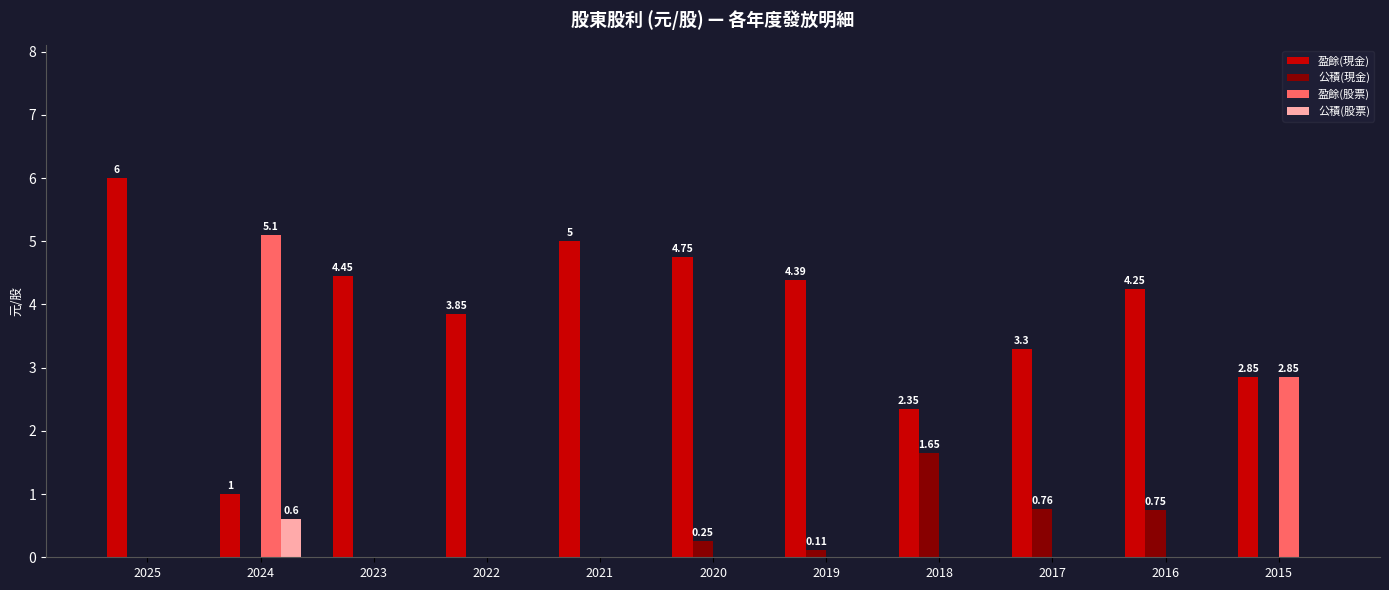

What is the sum of all 公積(股票) values?

0.6